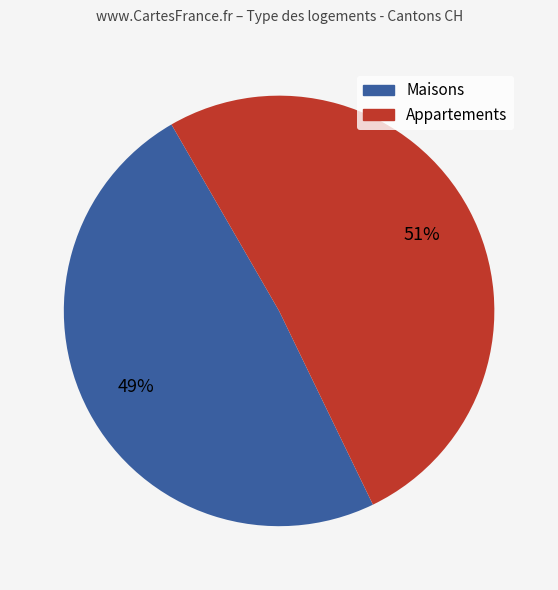

To the nearest percent, what is the difference between the largest and smallest slice percentages?

2%